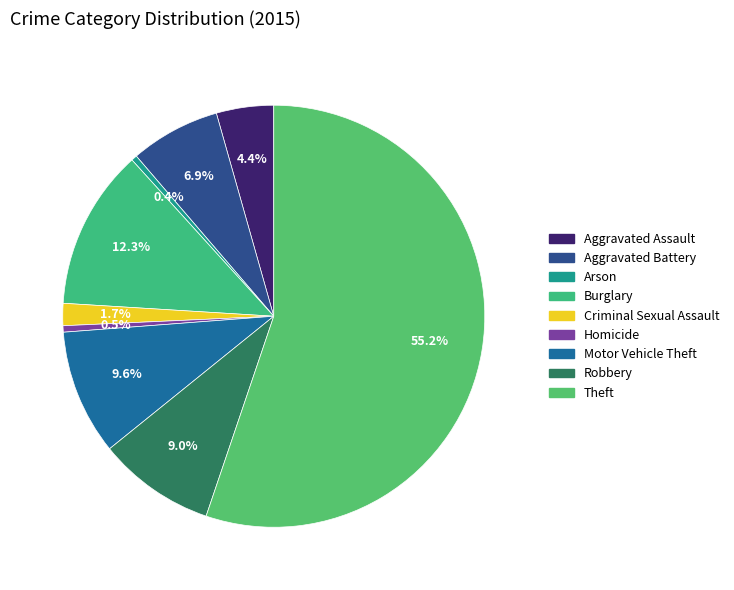

Approximately how many times larger is the value at Aggravated Assault compared to Arson?

10.0